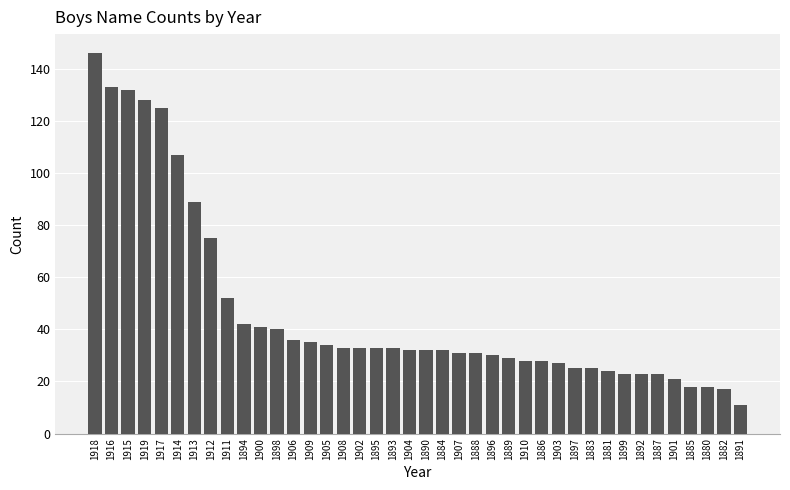

What position from the left is 1891?

40